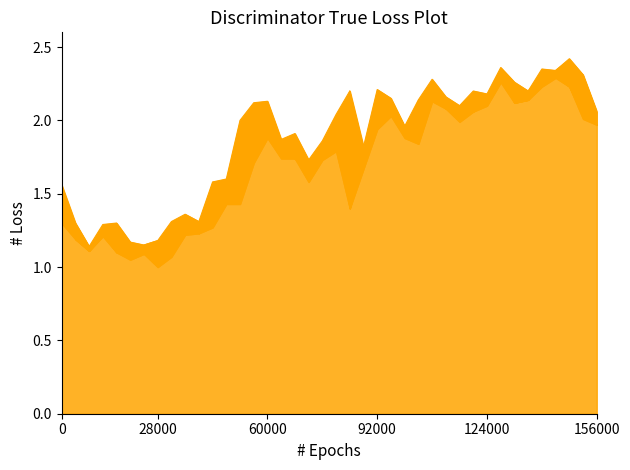

True or false: col_3 and col_4_line intersect in this chart.

False